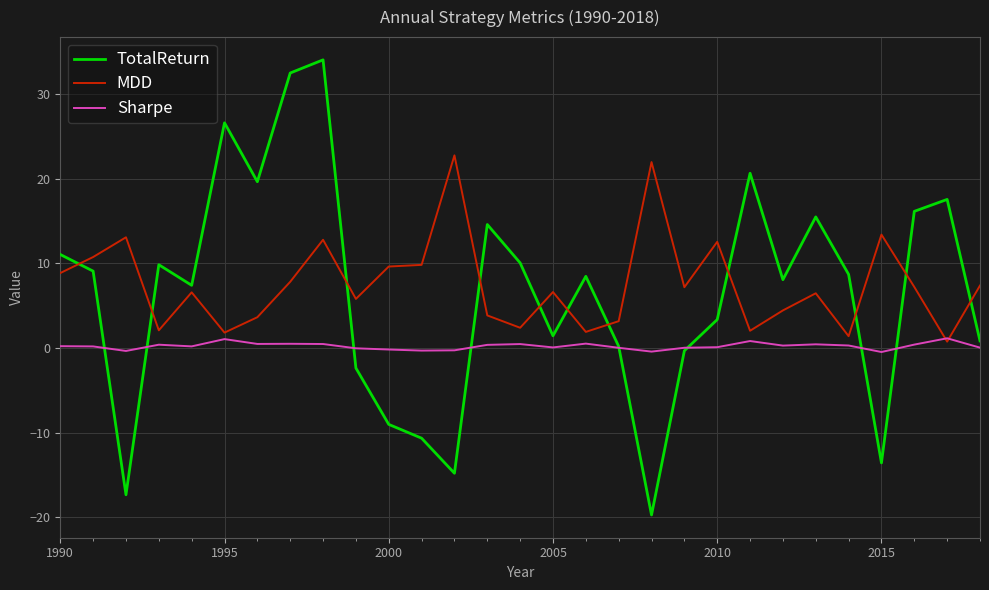

What is the greatest value displayed?

34.1